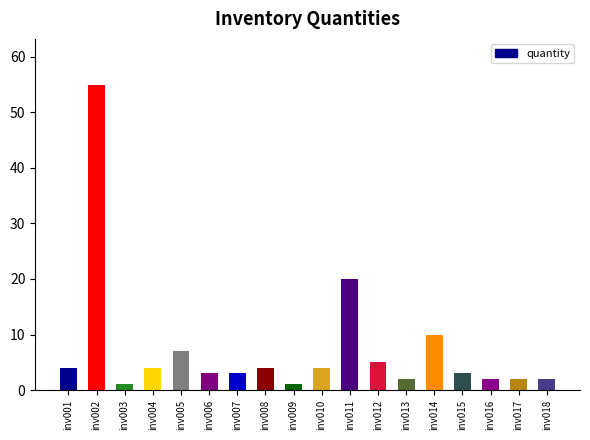

What is the average value?

7